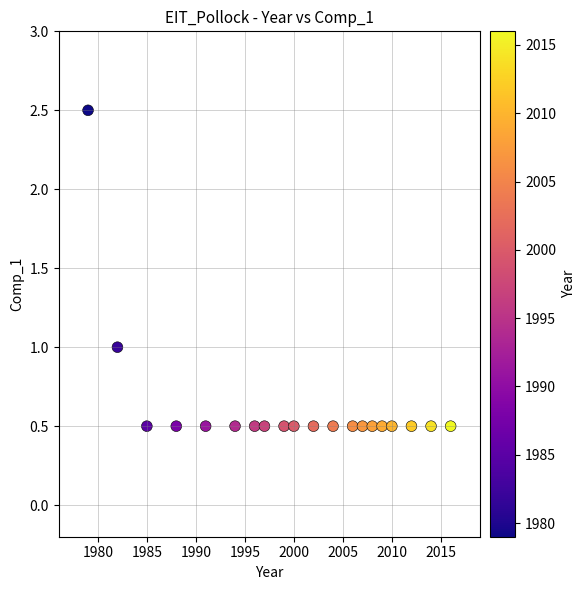

What is the range of Y values (max minus min)?

2.0